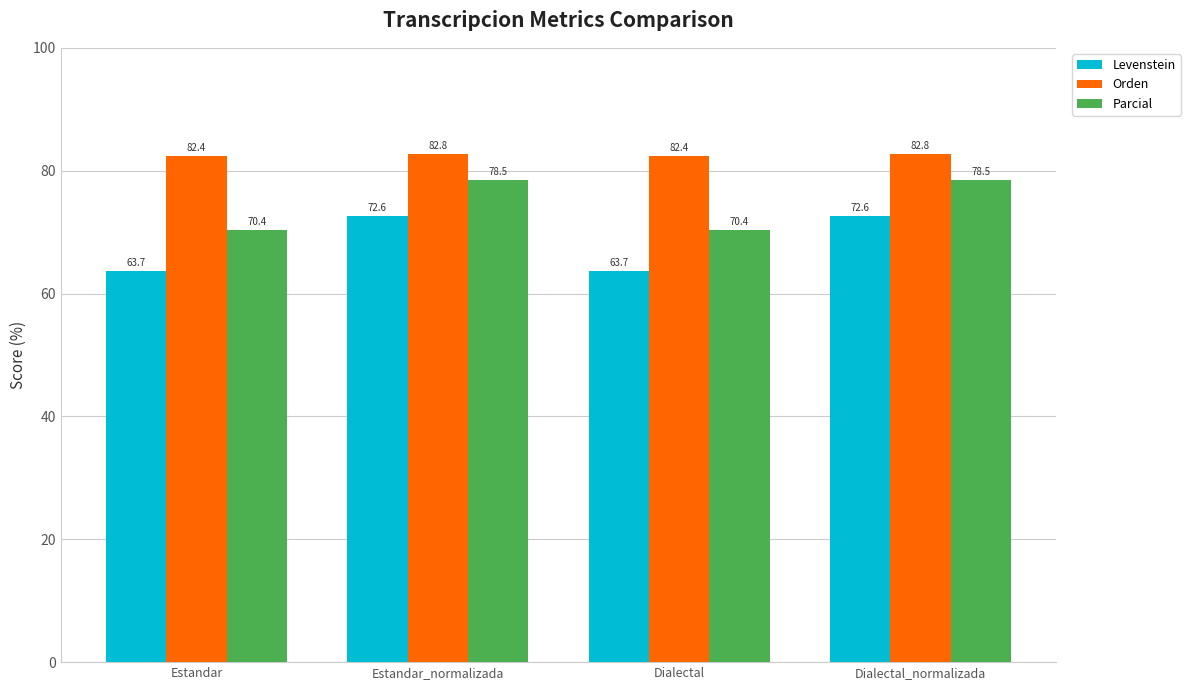

Reading left to right, transcribe all the data shown in this chart.

Levenstein: 63.7	72.6	63.7	72.6
Orden: 82.4	82.8	82.4	82.8
Parcial: 70.4	78.5	70.4	78.5